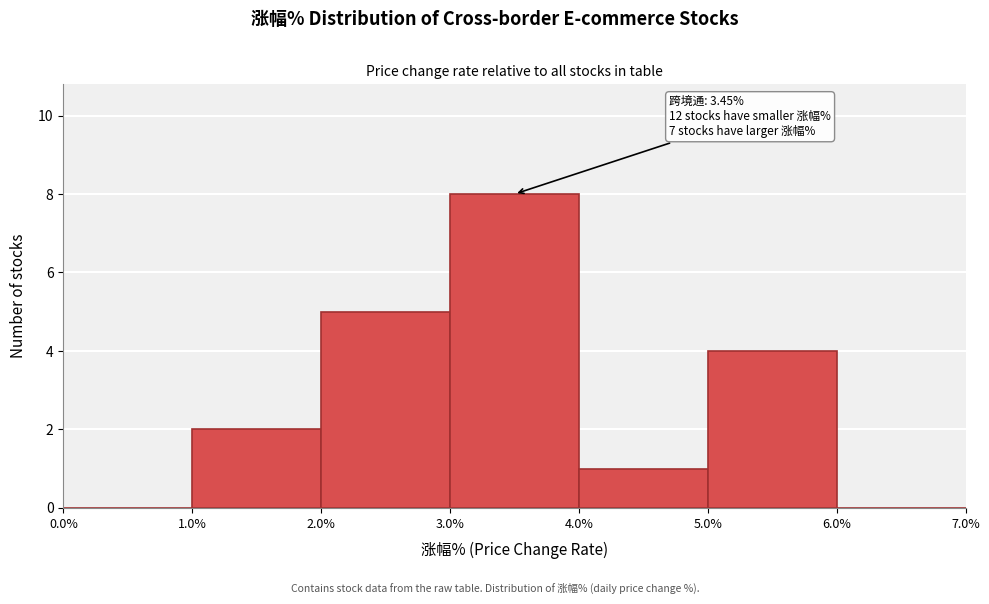

Which range on the x-axis has the tallest bar?

3.0% to 4.0%